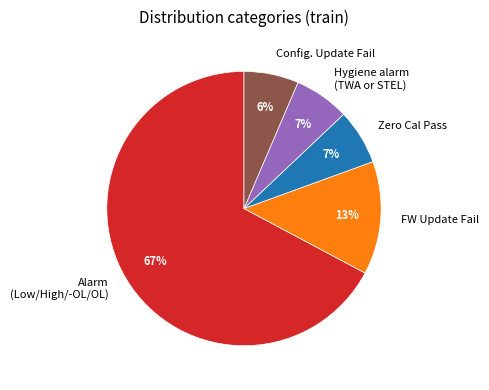

How many slices are in this pie chart?

5